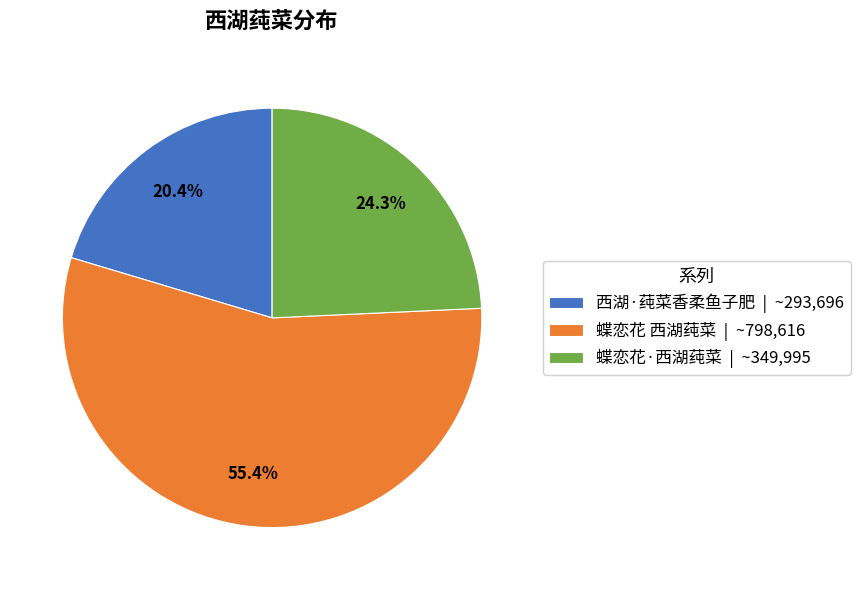

Combined, do 蝶恋花 西湖莼菜 and 蝶恋花·西湖莼菜 account for over 50%?

Yes